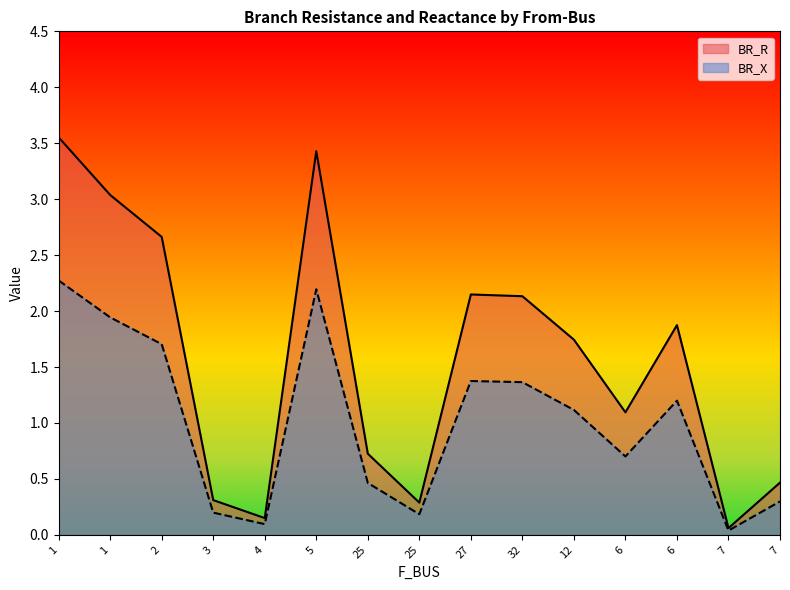

Does the chart have visible grid lines?

No